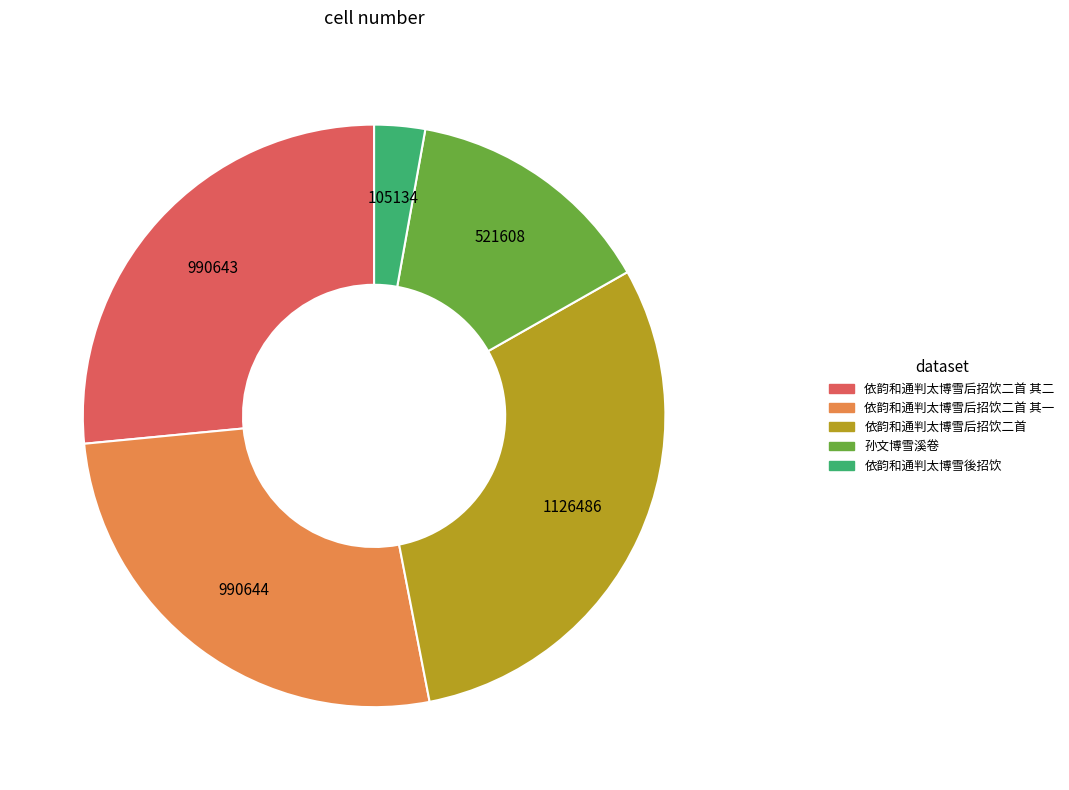

The 孙文博雪溪卷 slice represents 14% of the pie. True or false?

True